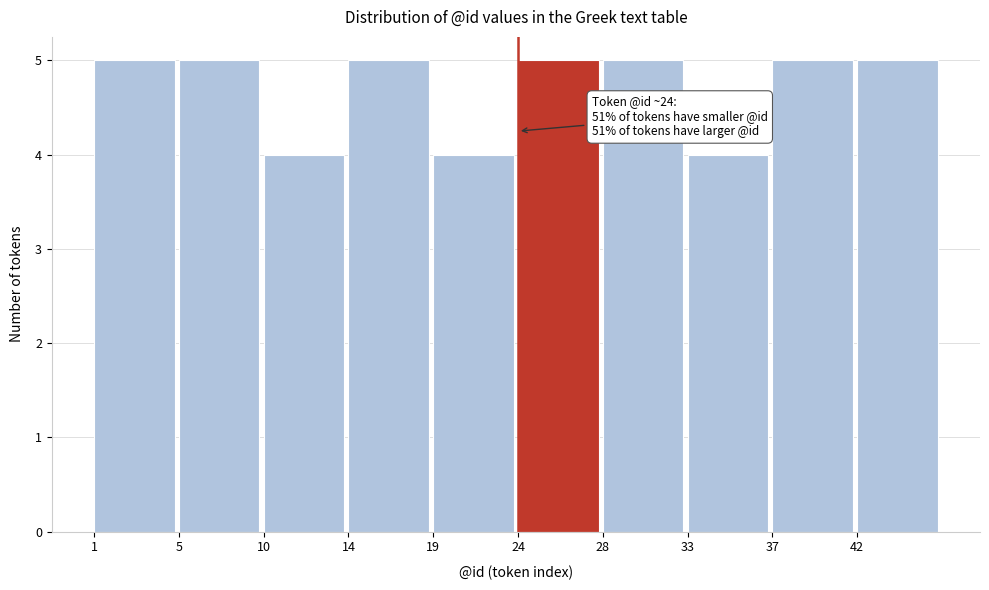

Reading left to right, what are all the values shown in this chart?

1=5	5=5	10=4	14=5	19=4	24=5	28=5	33=4	37=5	42=5